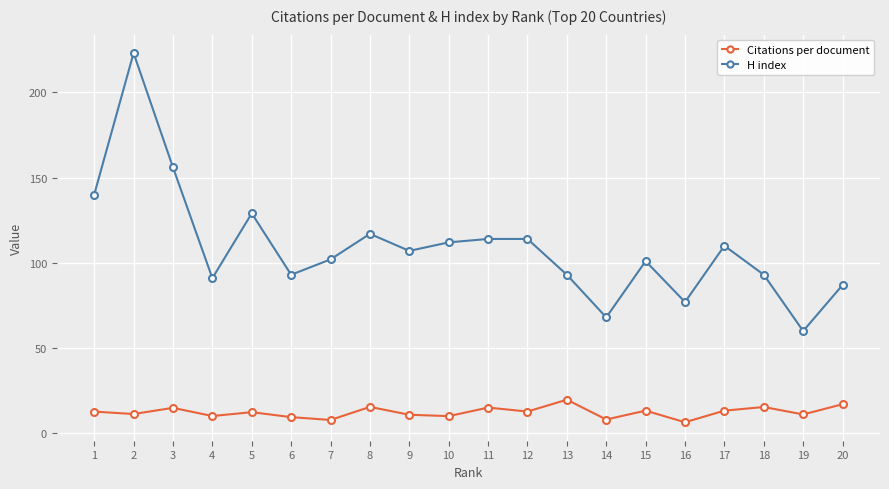

Which label corresponds to the largest value in the chart?

2